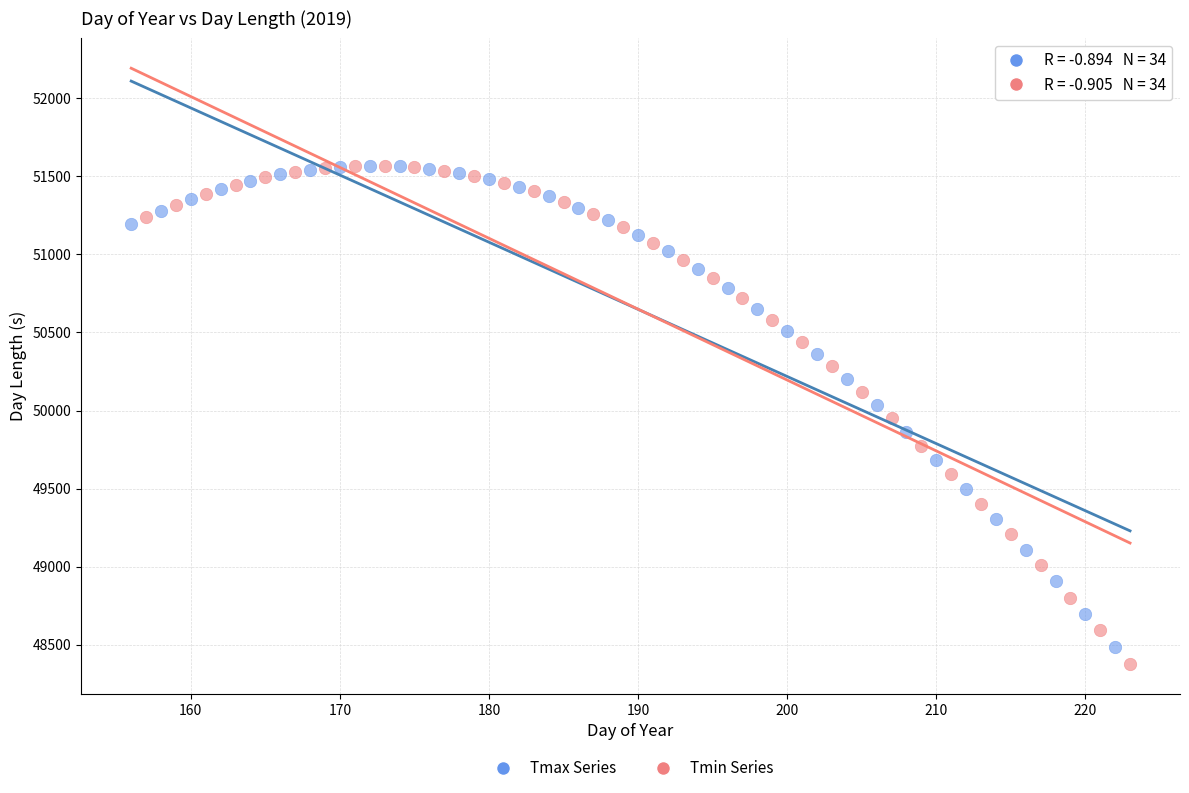

Which series has the largest Y range (max minus min)?

Tmin Series